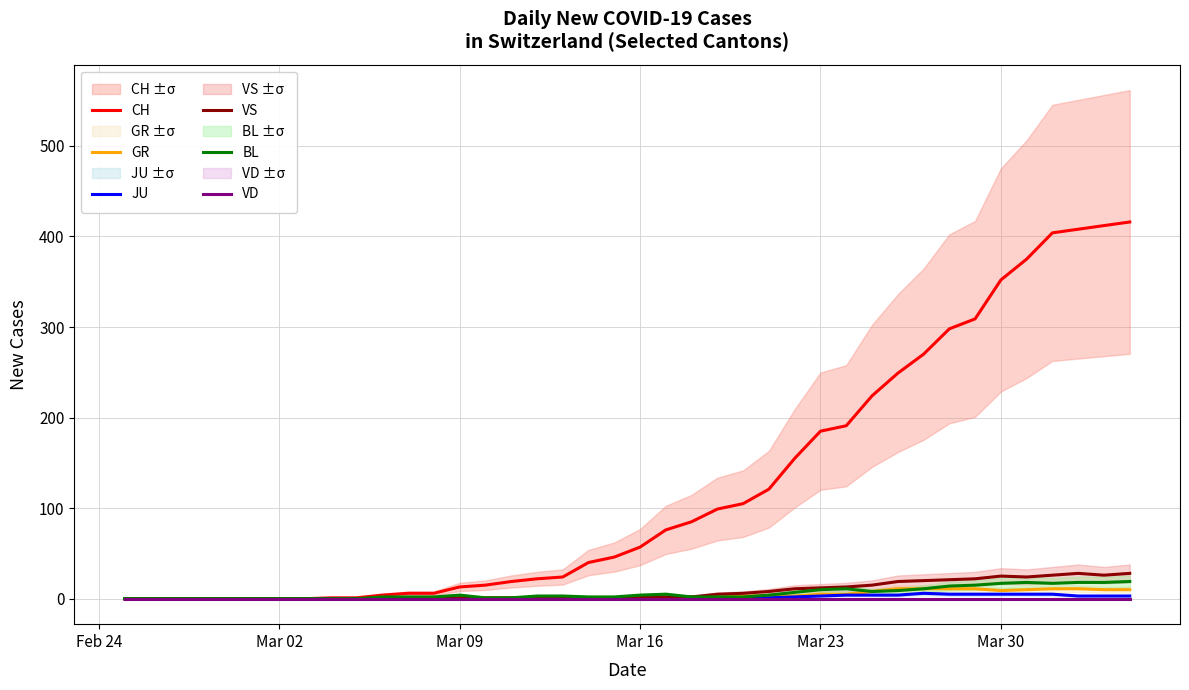

What is the maximum value for CH?

416